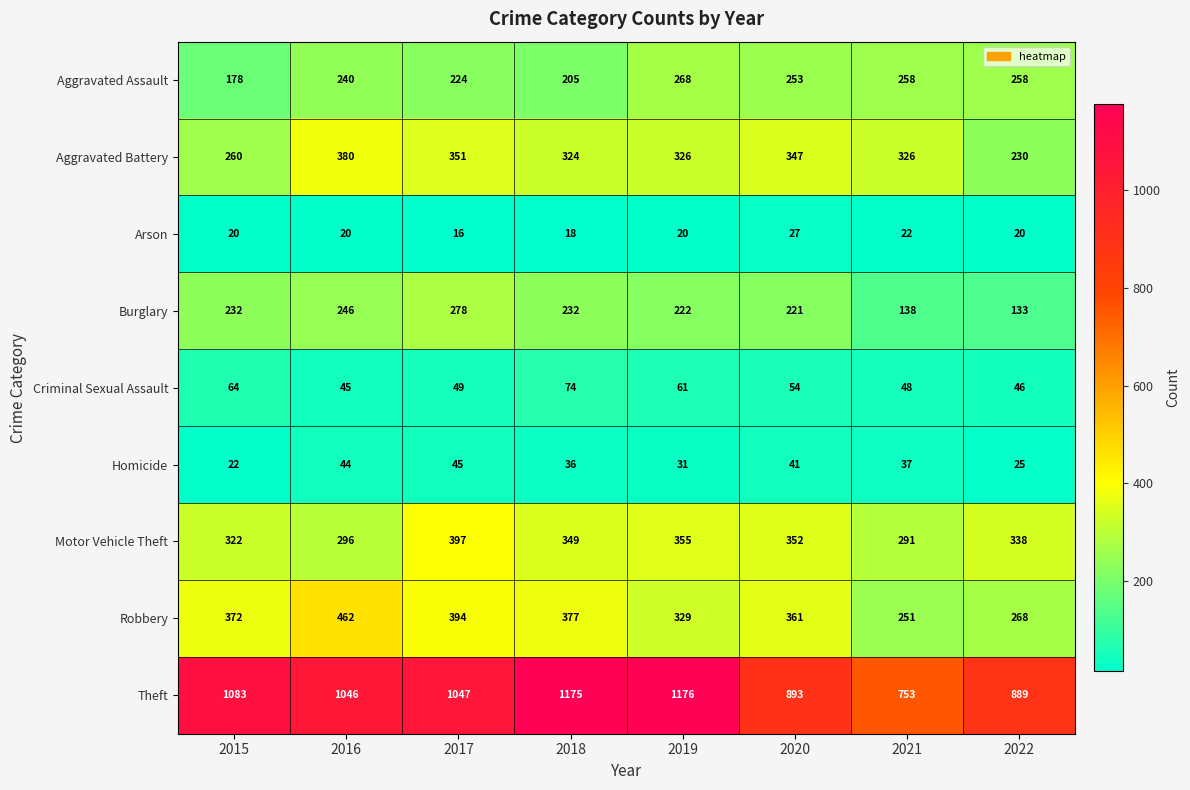

Between 2015 and 2018, which series saw the biggest shift?

Theft